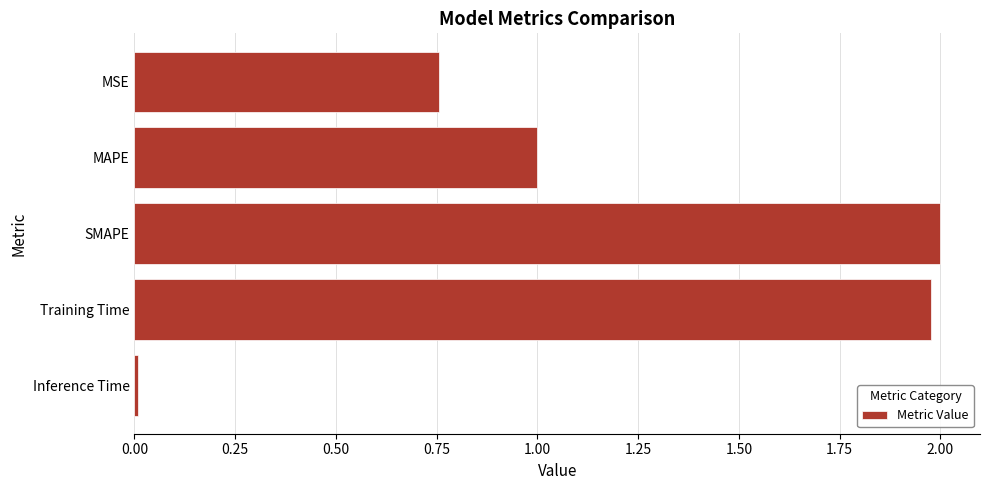

Which has a higher value, MSE or Inference Time?

MSE